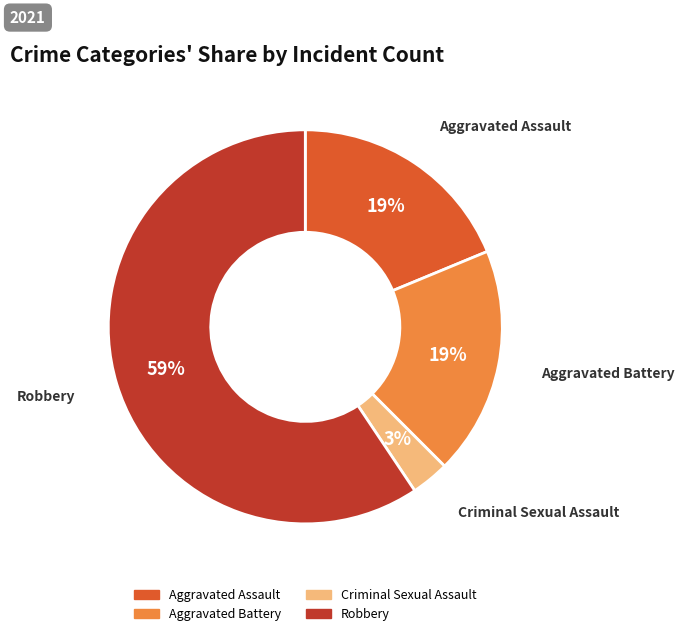

To the nearest percent, what is the average slice percentage?

25%